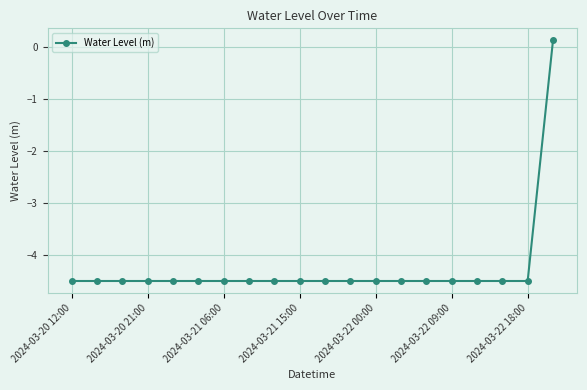

What is the smallest value displayed?

-4.5